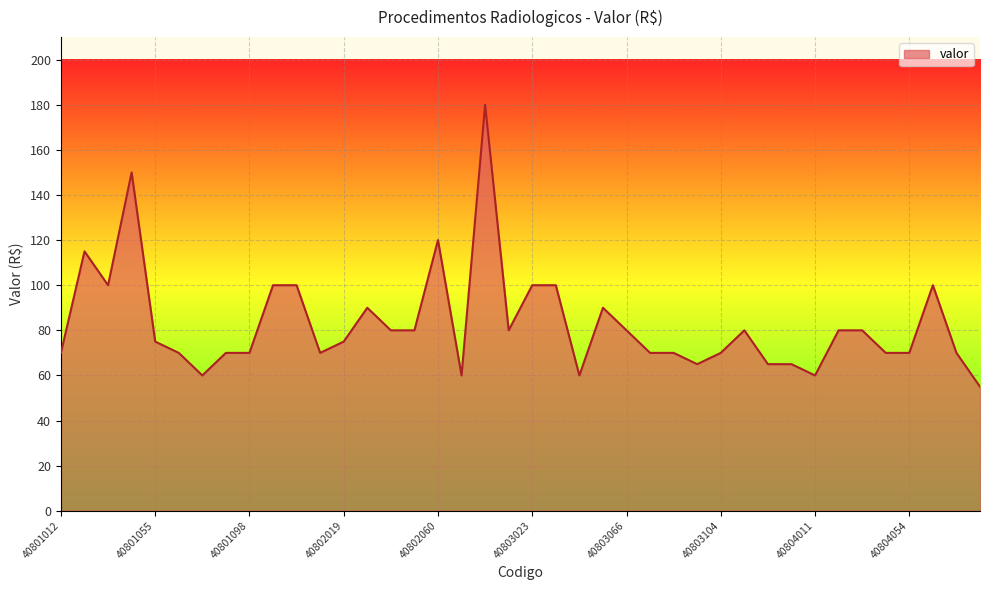

What is the maximum value shown in the chart?

180